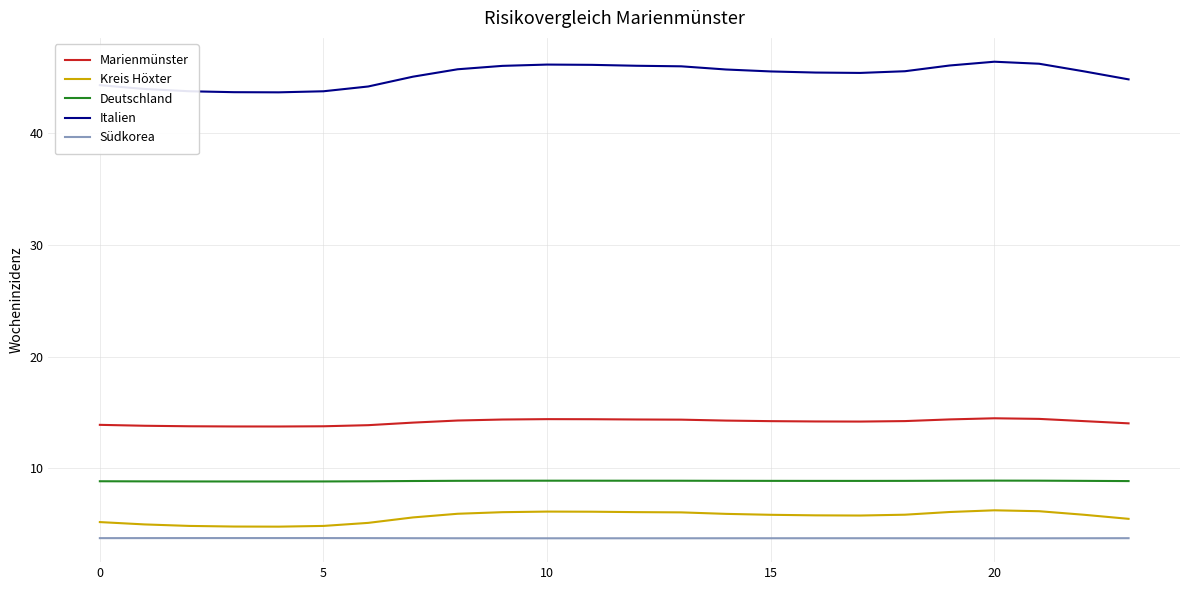

True or false: Italien and Kreis Höxter cross at least once.

False